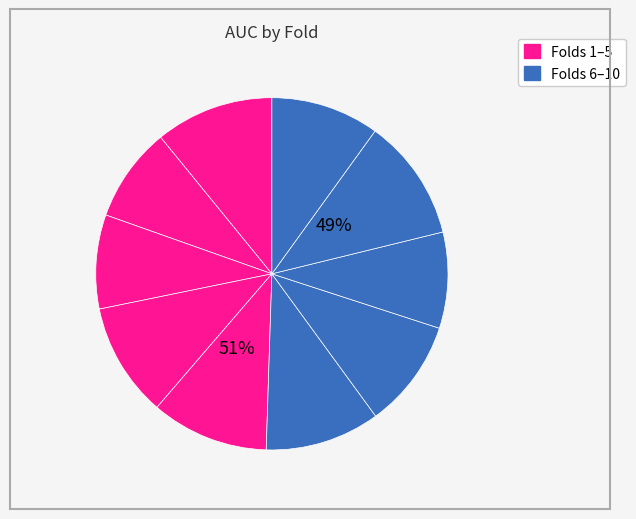

What portion of the pie excludes Fold 9?

88.8%